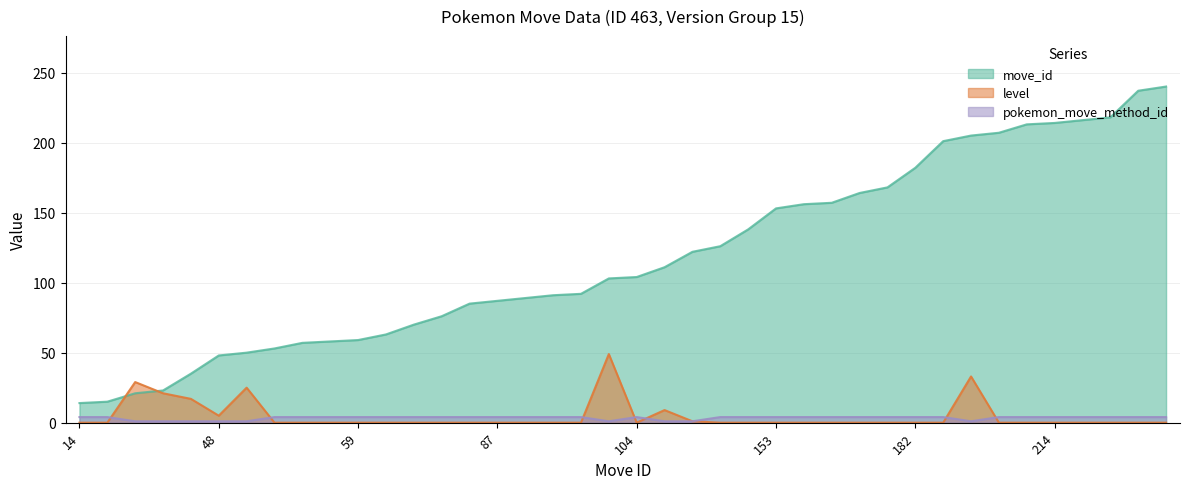

At how many categories does at least one series exceed 35?

35